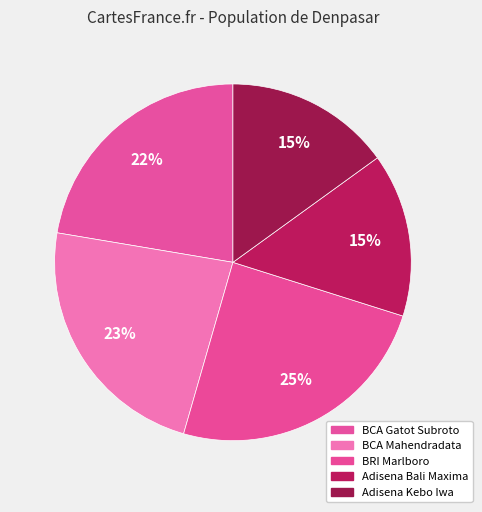

How many segments does this pie chart have?

5